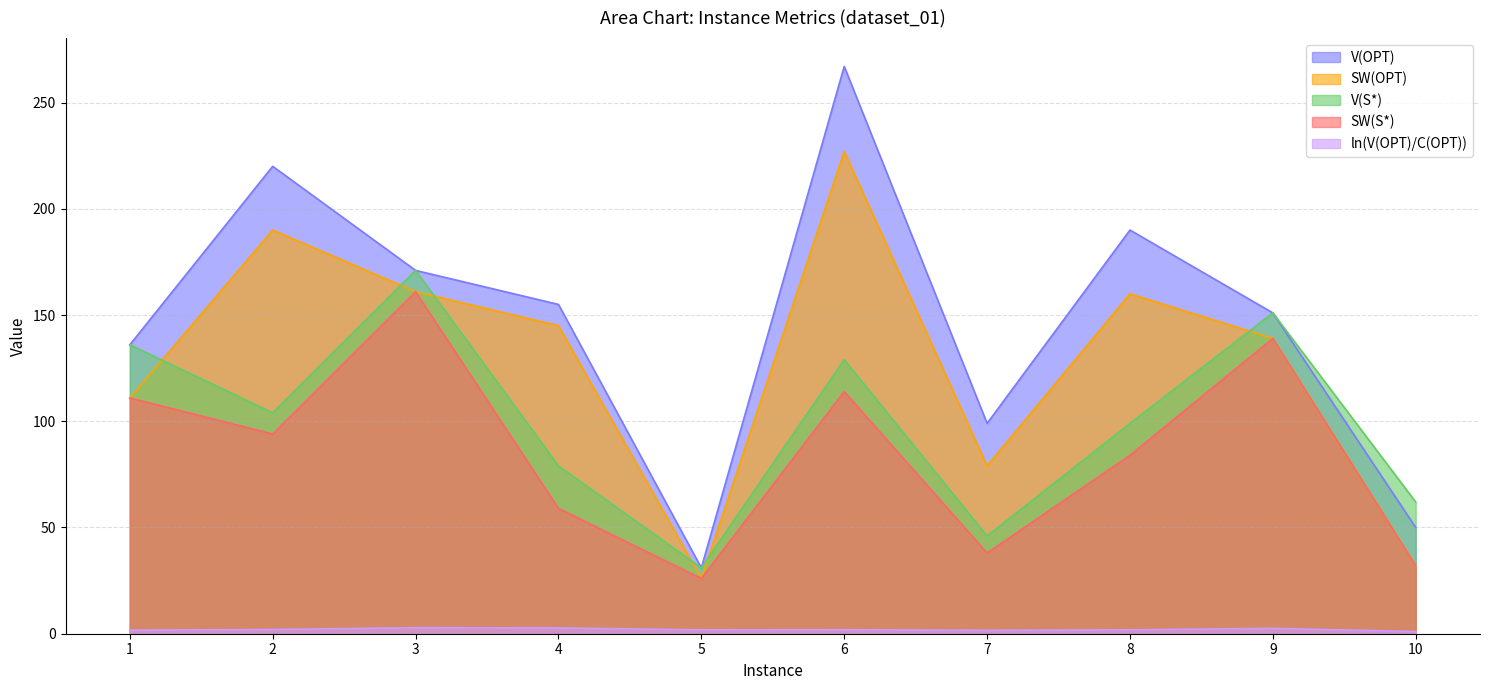

What is the spread (max minus min) of values at 10?

61.0